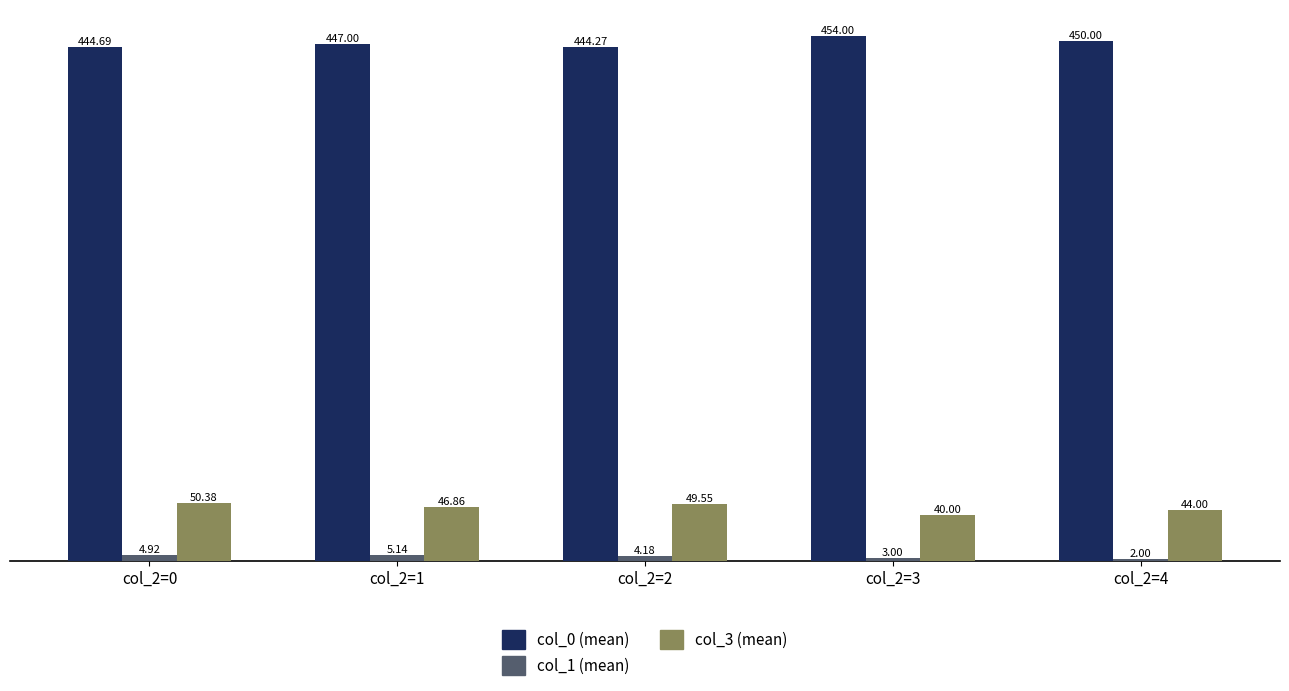

What is the minimum value for col_0 (mean)?

444.3